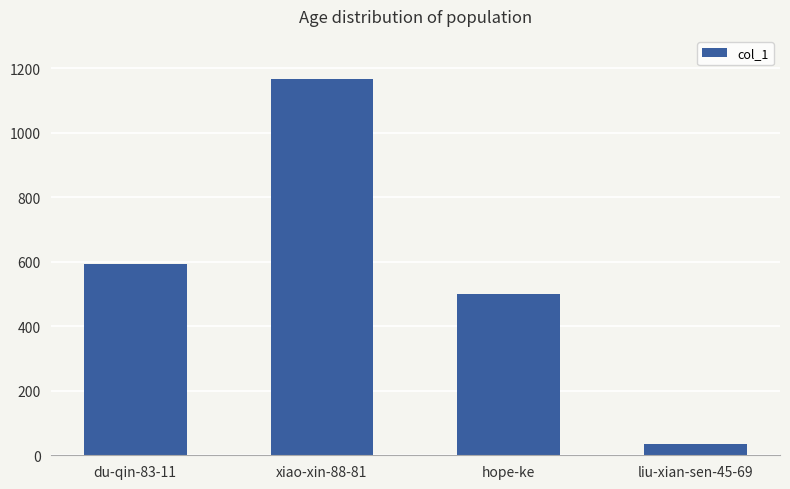

What is the difference between the maximum and minimum values?

1131